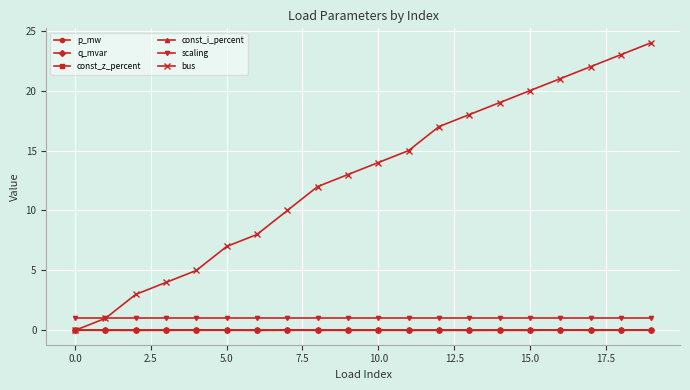

Is this an area chart (filled region under the line)?

No